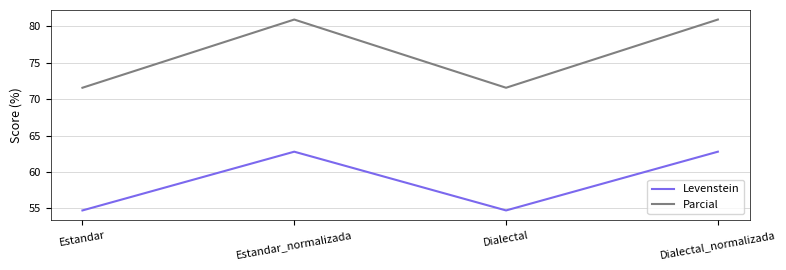

Reading left to right, list all the values displayed in this chart.

Levenstein: 54.7	62.8	54.7	62.8
Parcial: 71.6	81.0	71.6	81.0